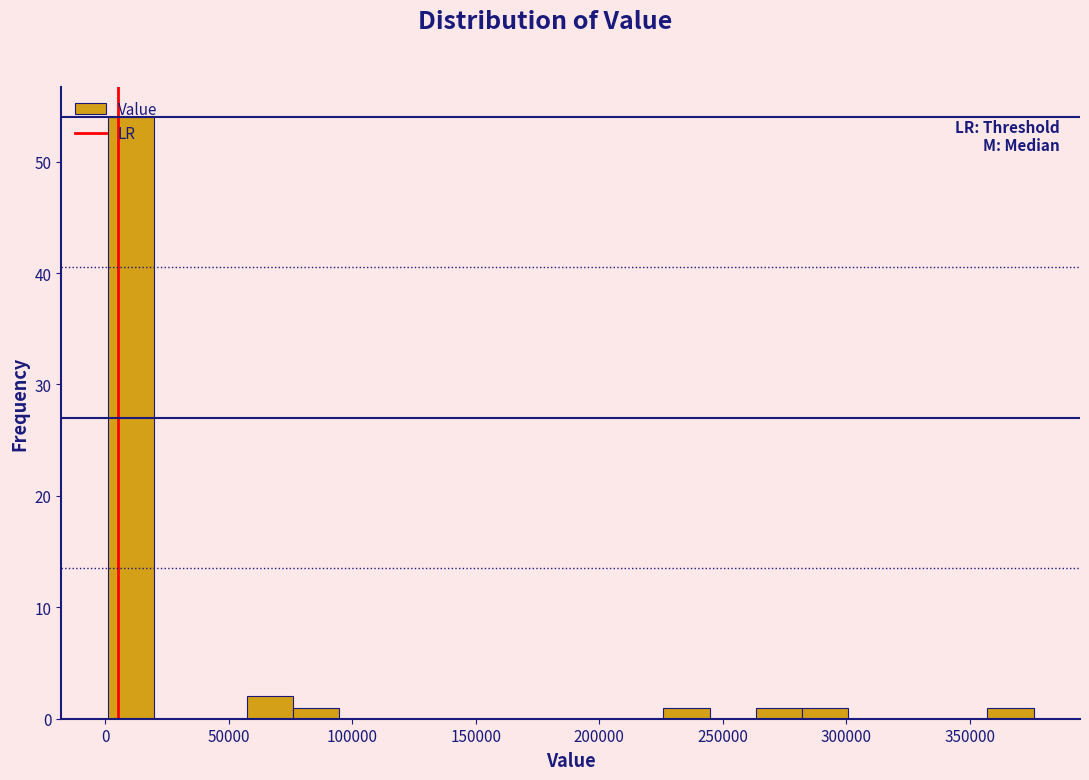

Around what value on the x-axis is the tallest bar? Give the approximate position of its centre, as read against the axis.

10000